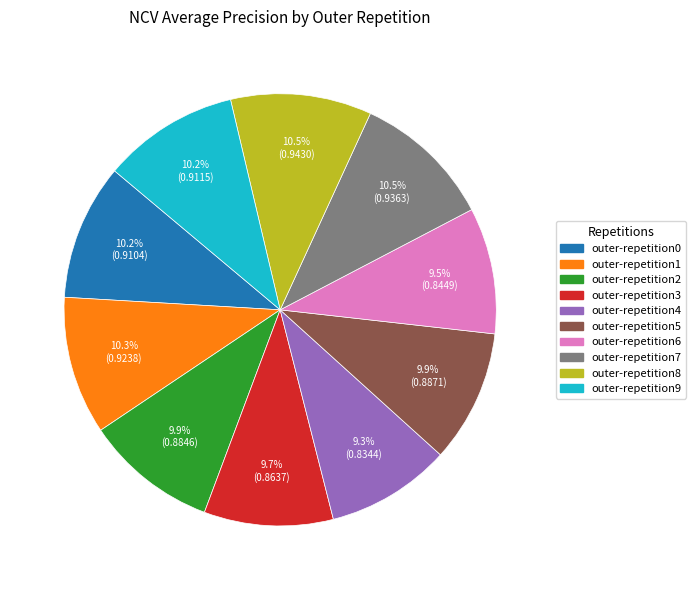

To the nearest percent, what is the difference between the outer-repetition8 and outer-repetition6 slice percentages?

1%